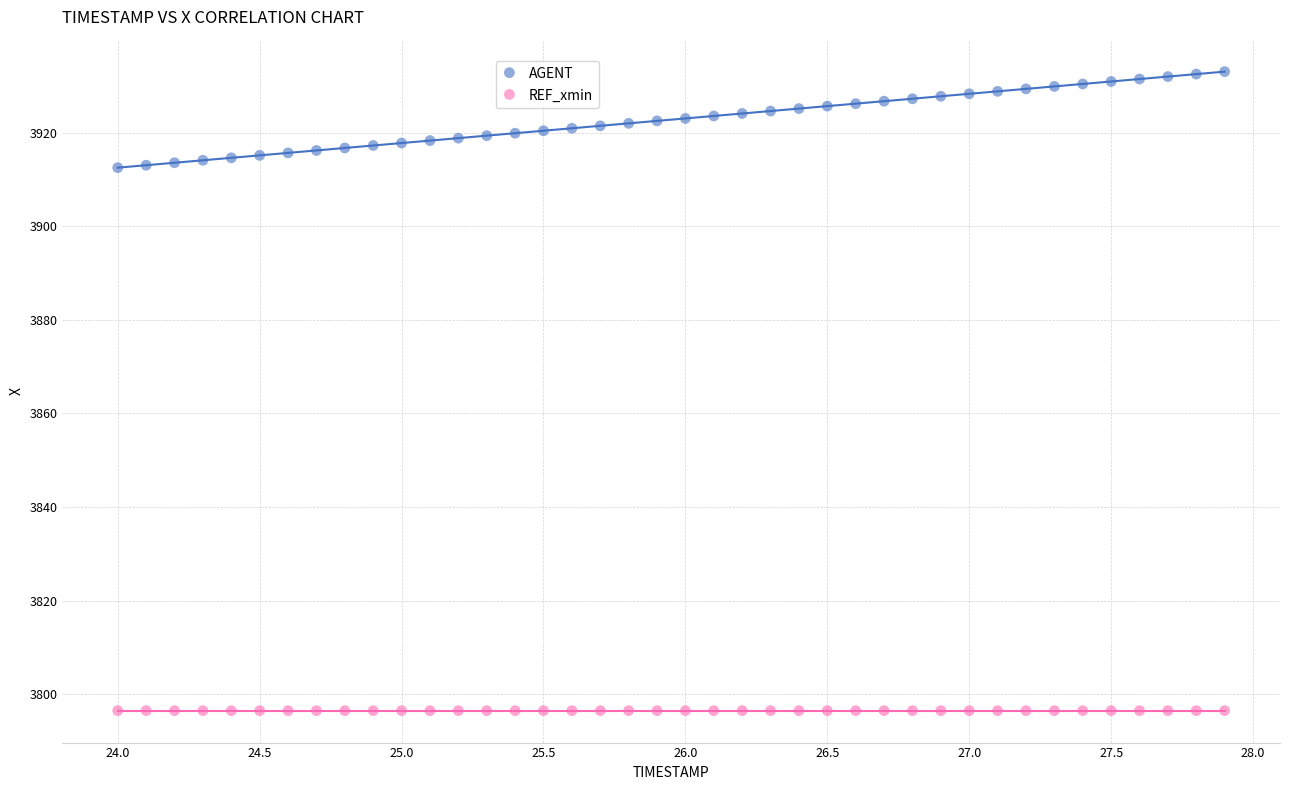

Which series contains the highest Y value?

AGENT